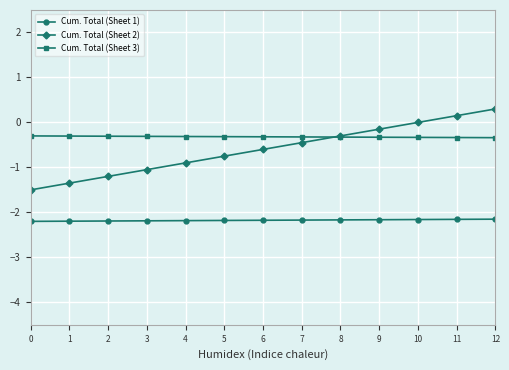

List the series in order of their peak value, highest first.

Cum. Total (Sheet 2), Cum. Total (Sheet 3), Cum. Total (Sheet 1)